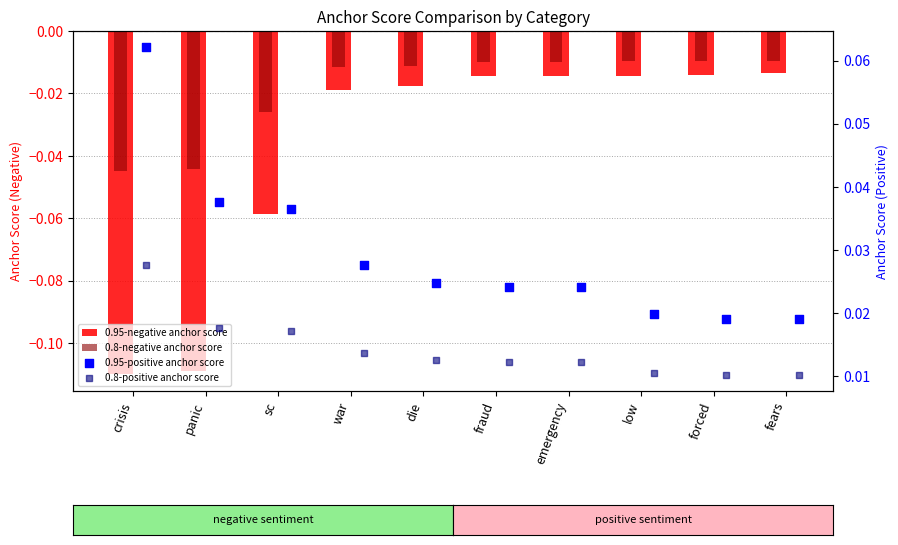

At which category is the sum across all series the highest?

emergency